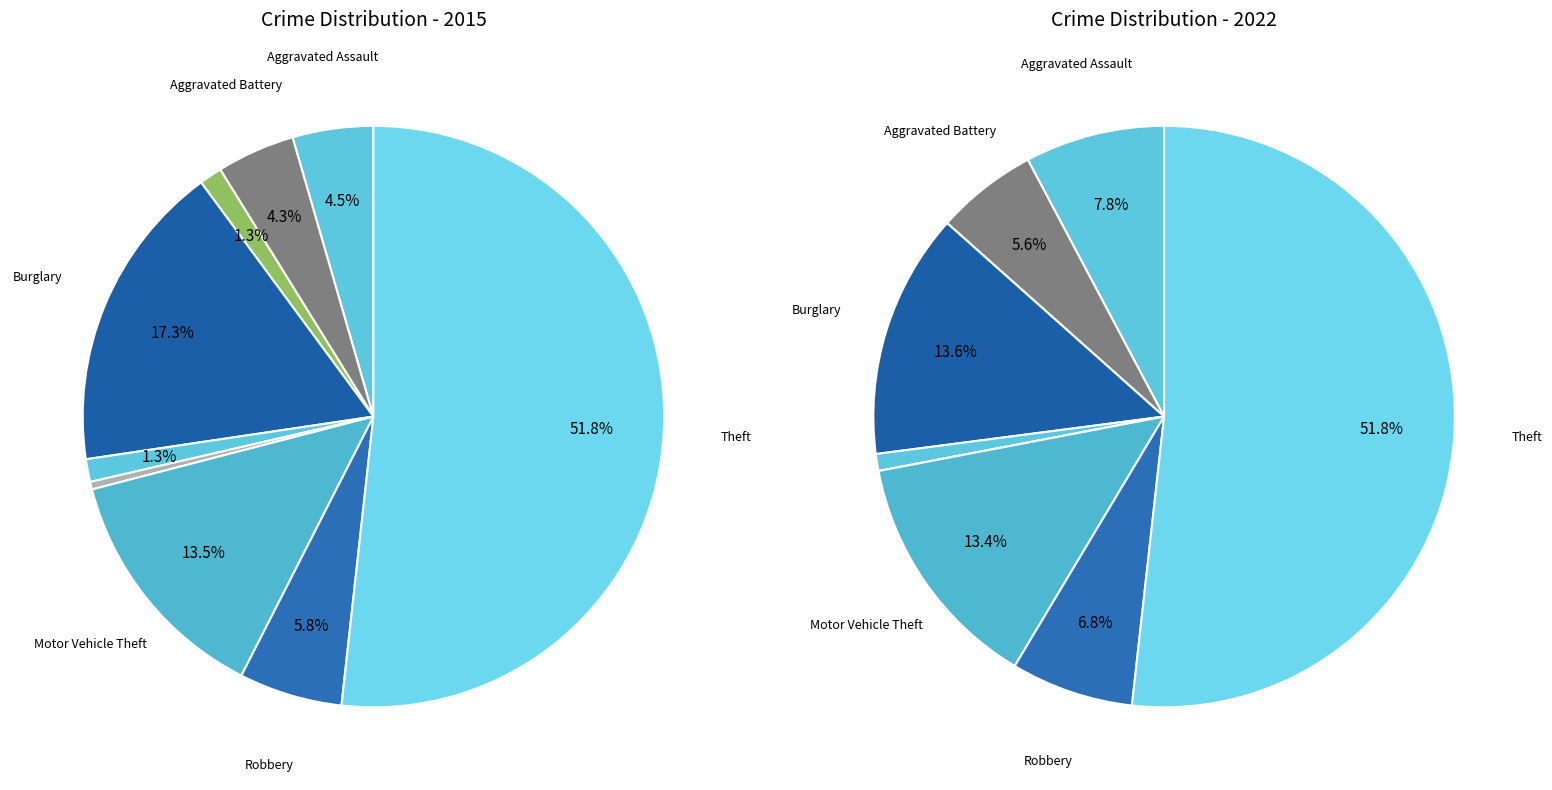

Is it true that 3 is 17% of the pie?

True